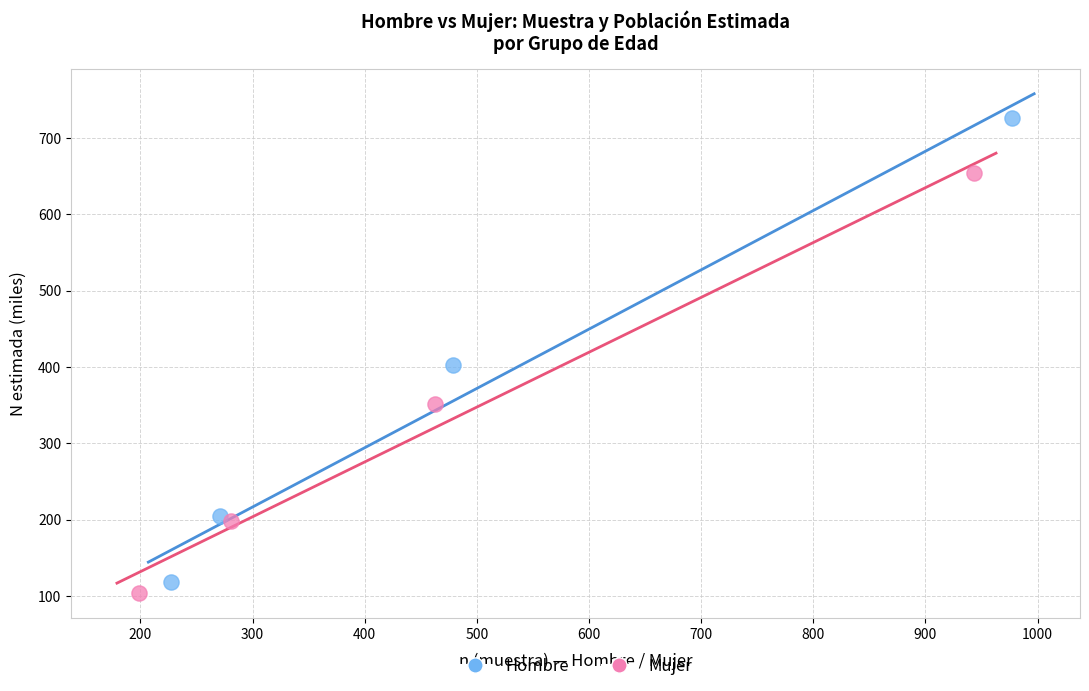

Which series contains the lowest Y value?

Mujer